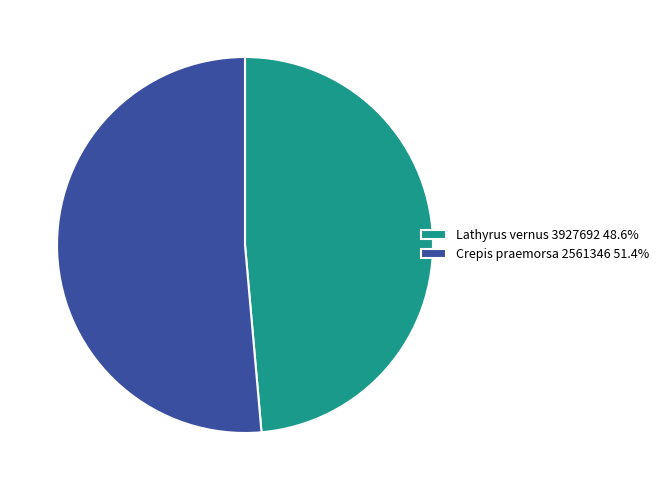

Is there a majority slice in this chart?

Yes